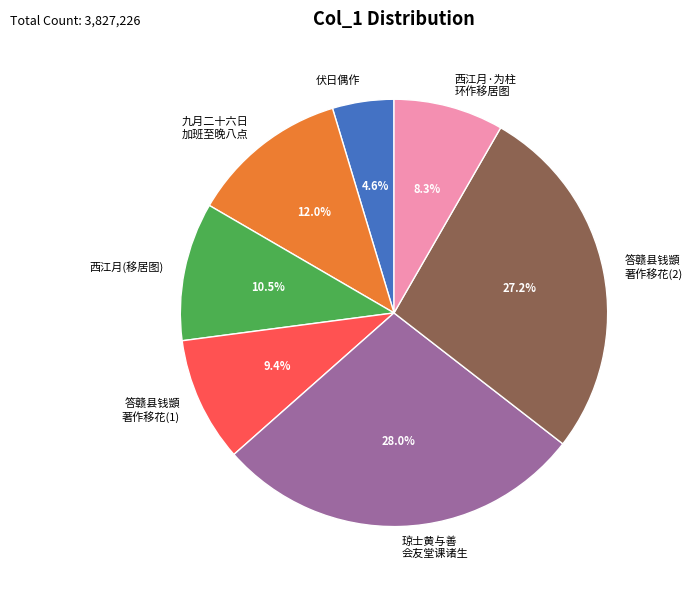

What is the smallest slice in the pie chart?

伏日偶作